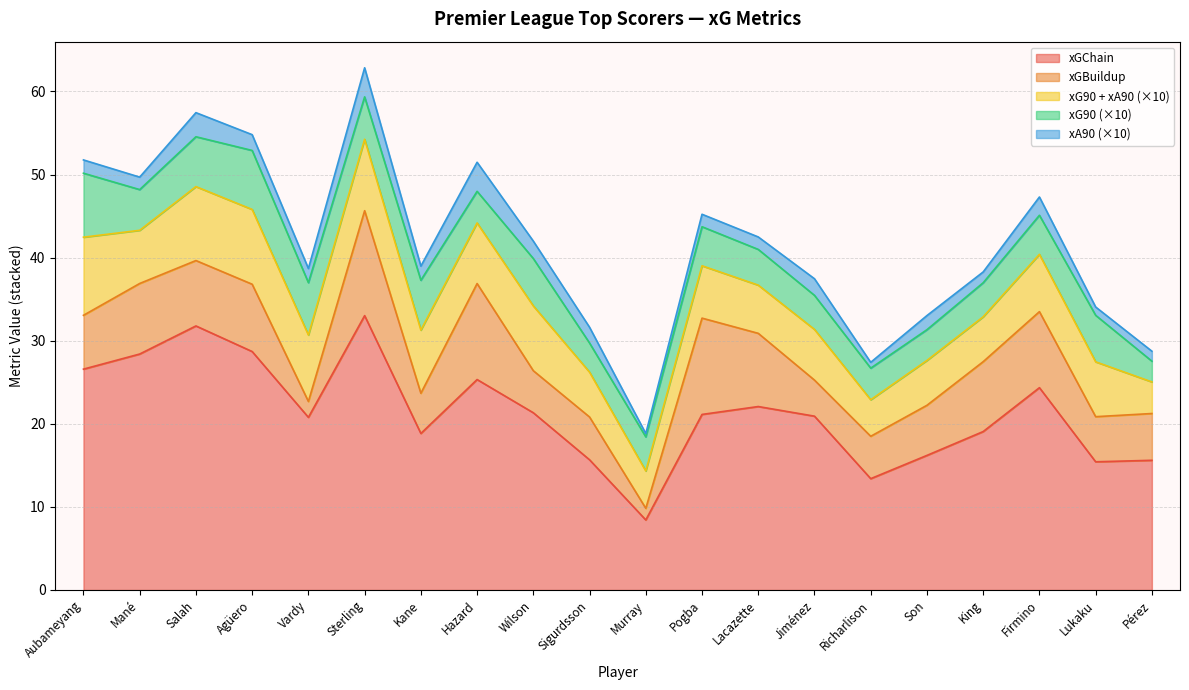

True or false: xG90 and xGChain cross at least once.

False